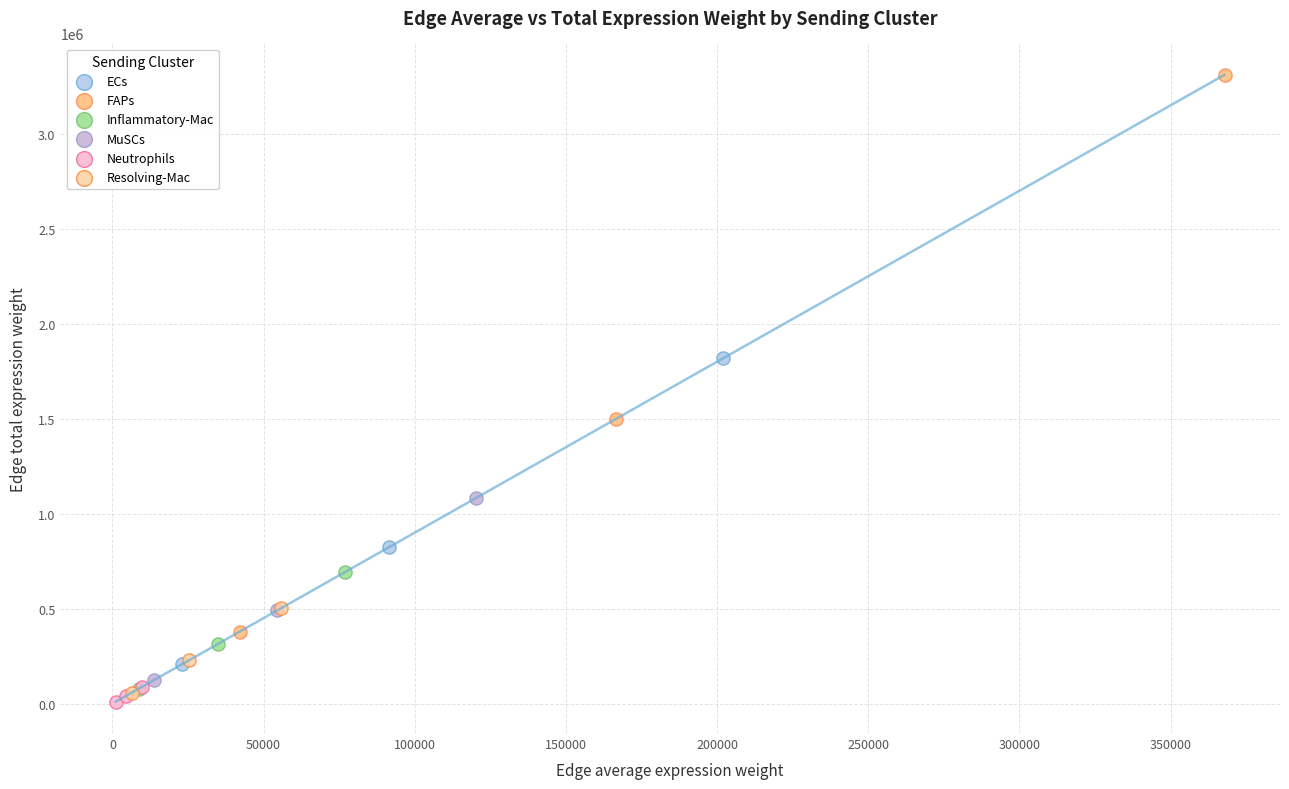

Which series has the widest spread of Y values?

FAPs